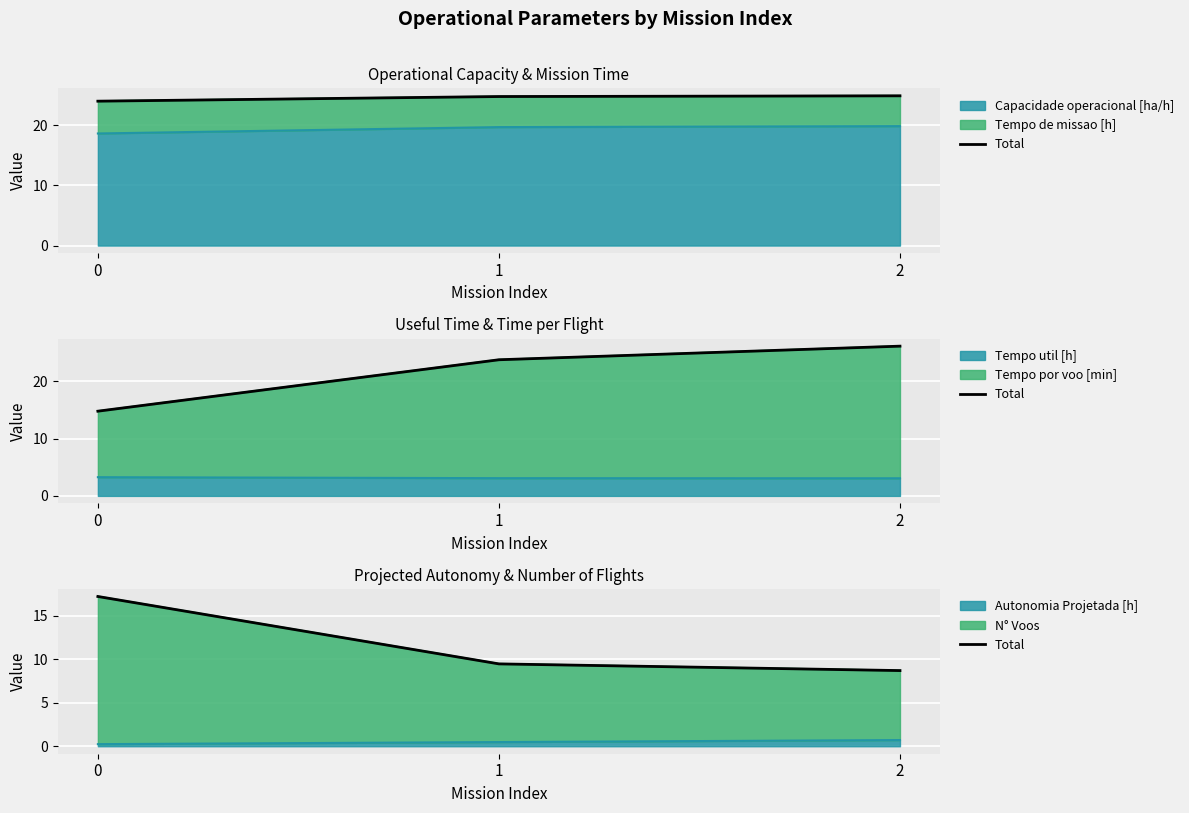

True or false: the data shows 15.3 at 1.

False